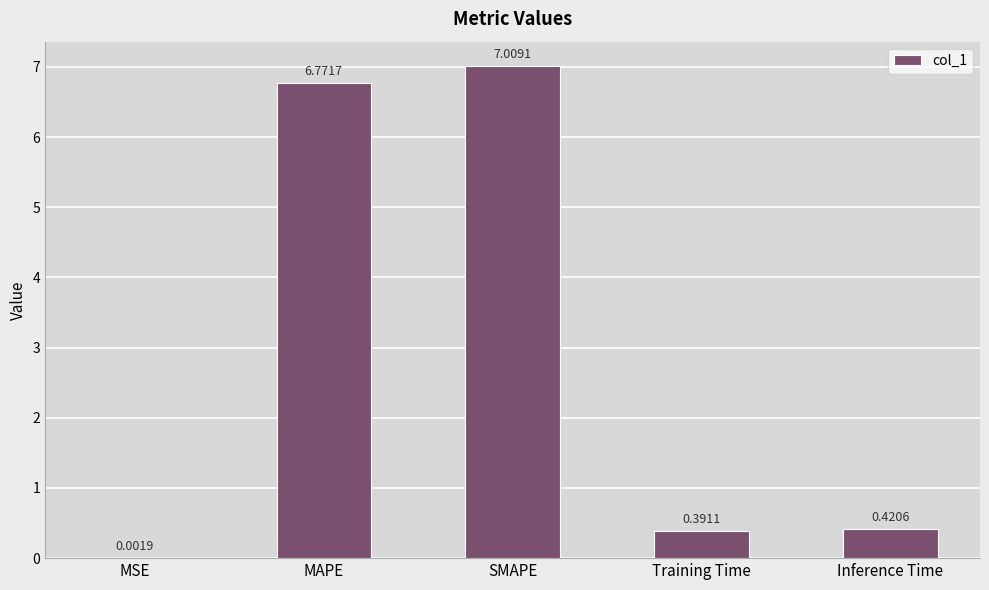

At which label is the value closest to 3?

Inference Time